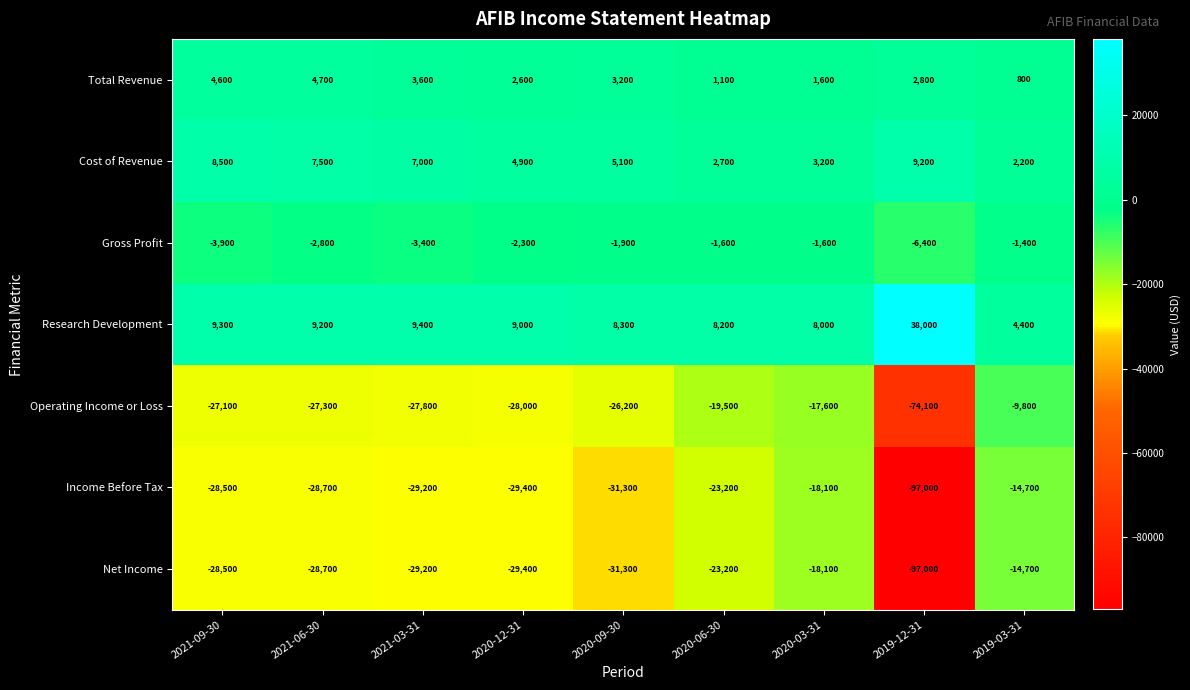

The value of Cost of Revenue at 2020-09-30 is 5100. True or false?

True